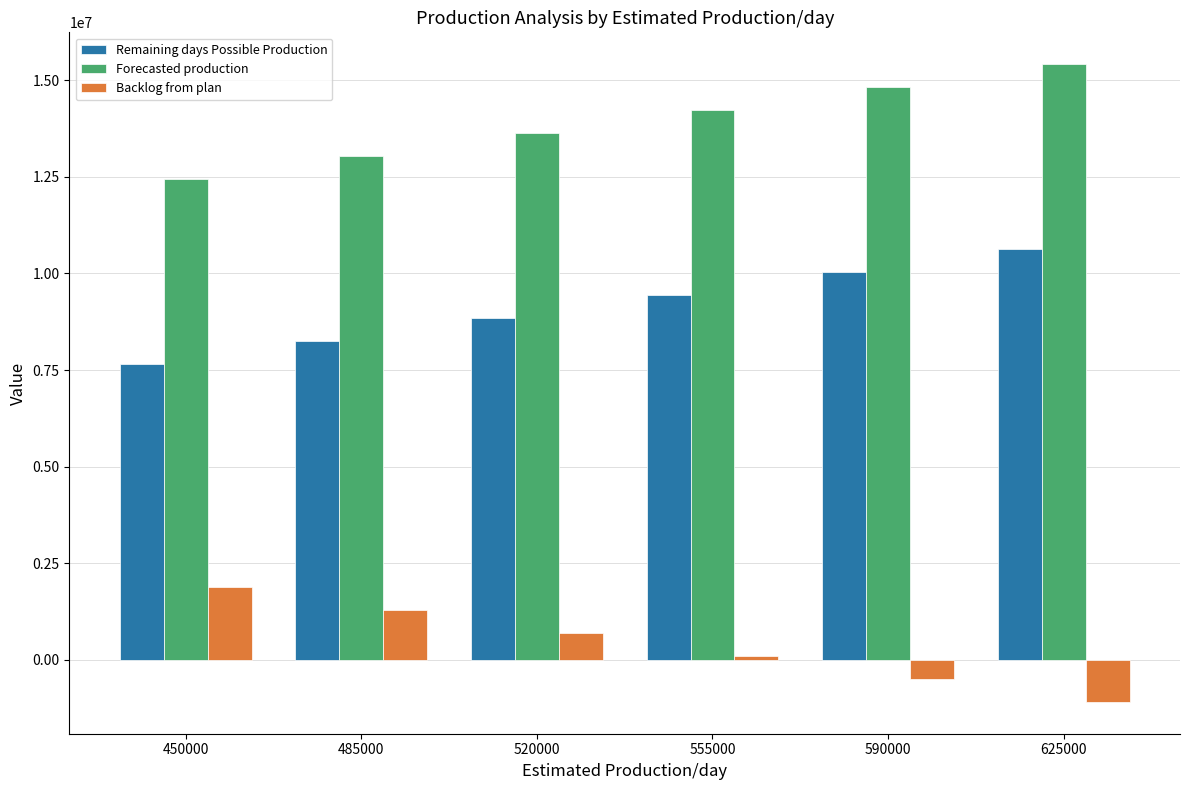

How many values in Backlog from plan are above zero?

4